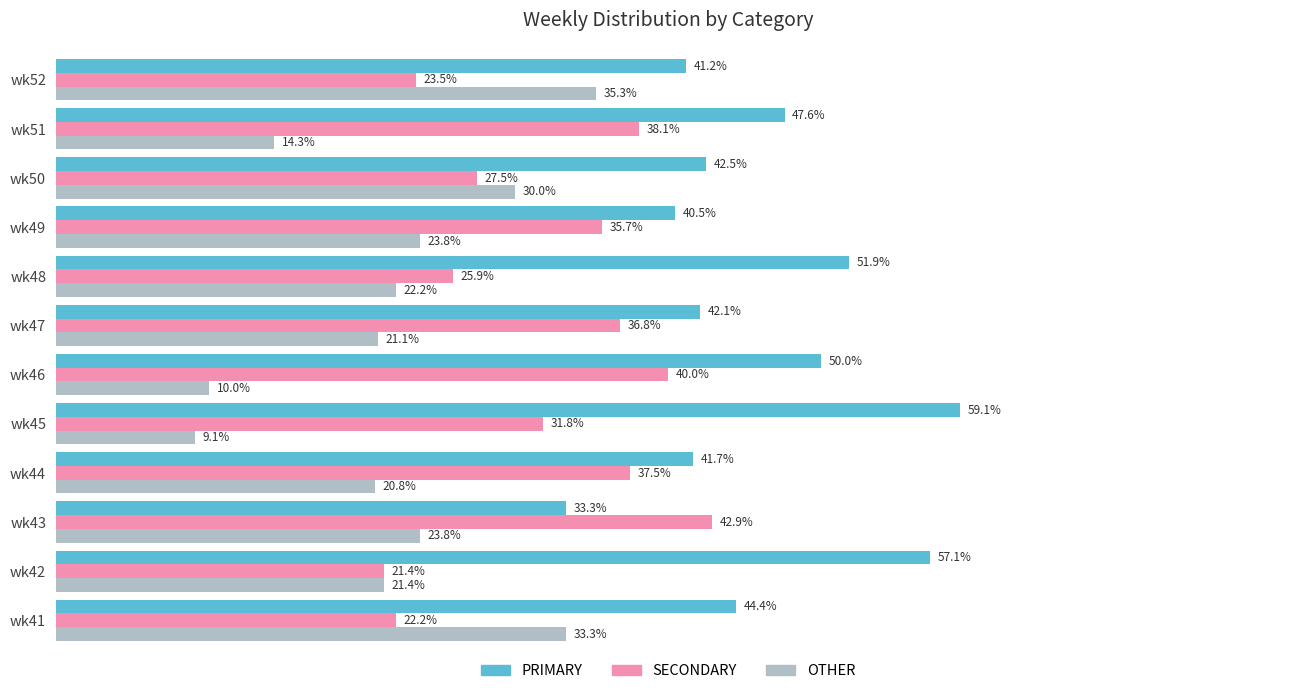

List the series in order of their peak value, highest first.

PRIMARY, SECONDARY, OTHER